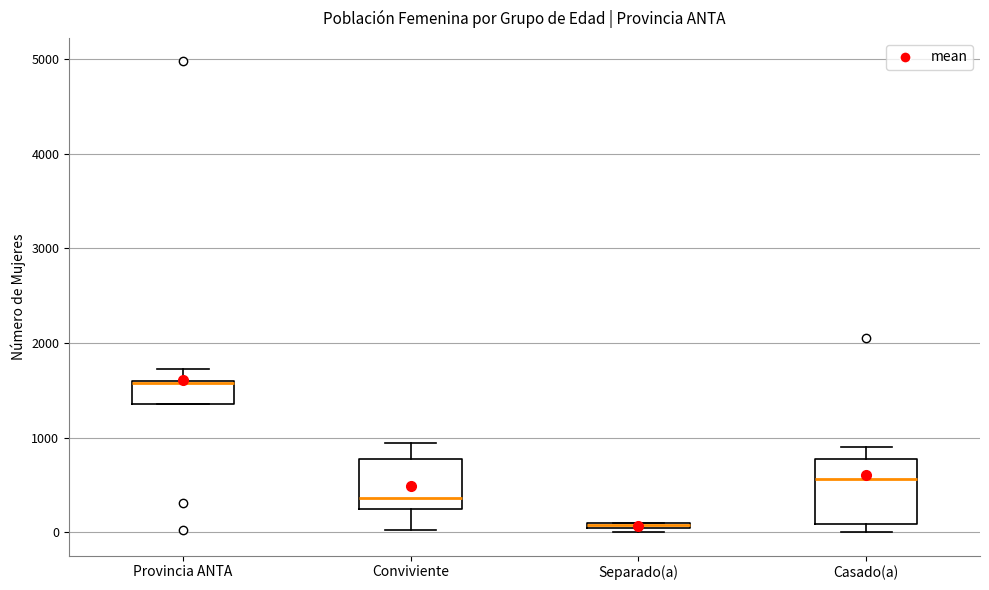

Which box is the tallest, from its lower edge to its upper edge?

Casado(a)